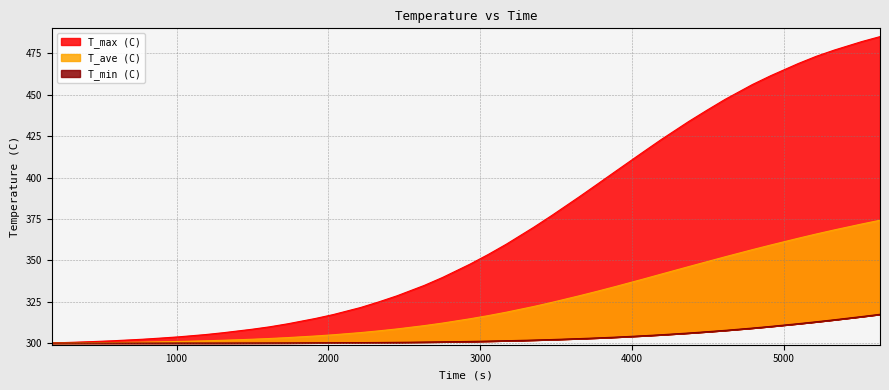

List the labels in order of T_ave (C) value, largest first.

5631.4, 5511.4, 5331.4, 5211.4, 5091.4, 4911.4, 4791.4, 4611.4, 4491.4, 4371.4, 4191.4, 4071.4, 3891.4, 3771.4, 3651.4, 3471.4, 3351.4, 3171.4, 3051.4, 2931.4, 2751.4, 2631.4, 2451.4, 2331.4, 2211.4, 2031.4, 1911.4, 1731.4, 1611.4, 1491.4, 1311.4, 1191.4, 1011.4, 891.44, 771.44, 591.44, 471.44, 291.44, 178.72